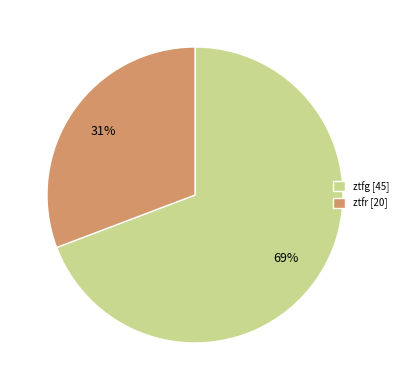

What is the ratio of the value at ztfg [45] to the value at ztfr [20]?

2.2